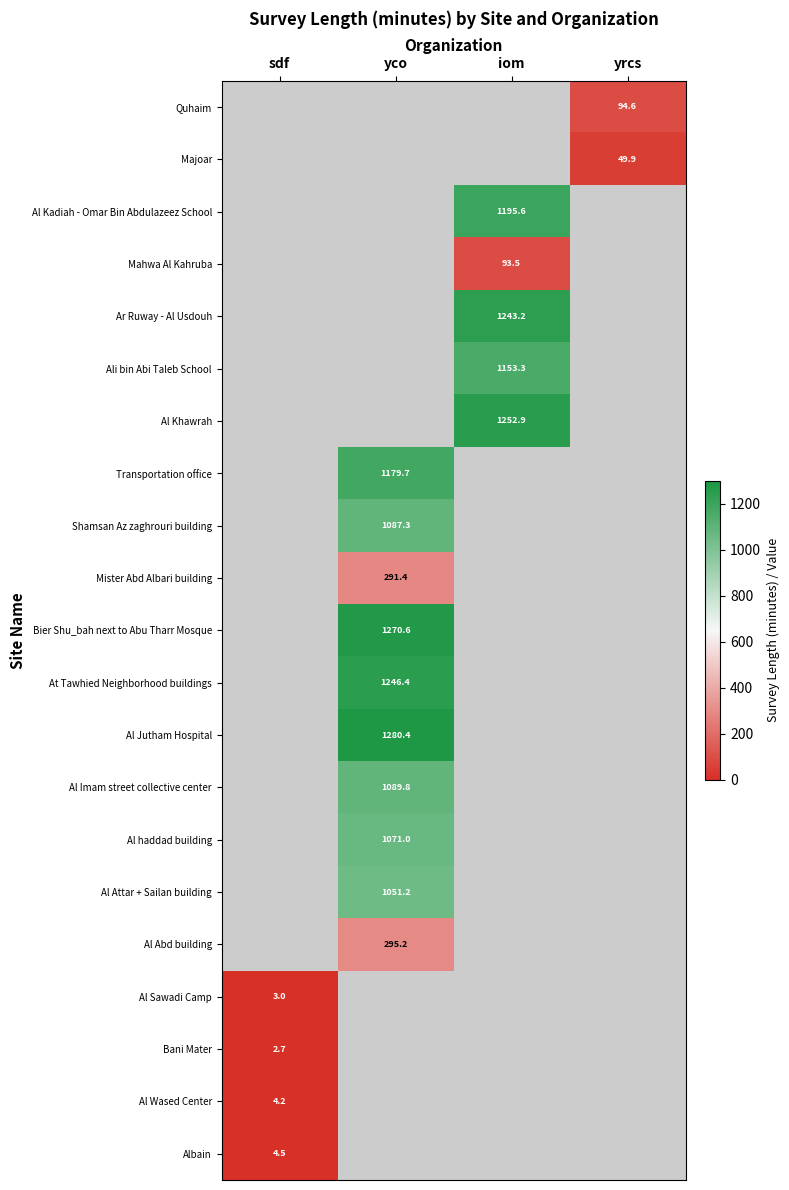

Is the value of Al Jutham Hospital at yco greater than the value of Mister Abd Albari building at yco?

Yes